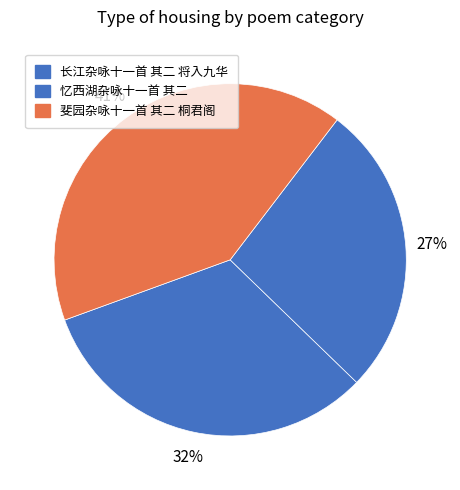

Does 忆西湖杂咏十一首 其二 represent more than half of the total?

No